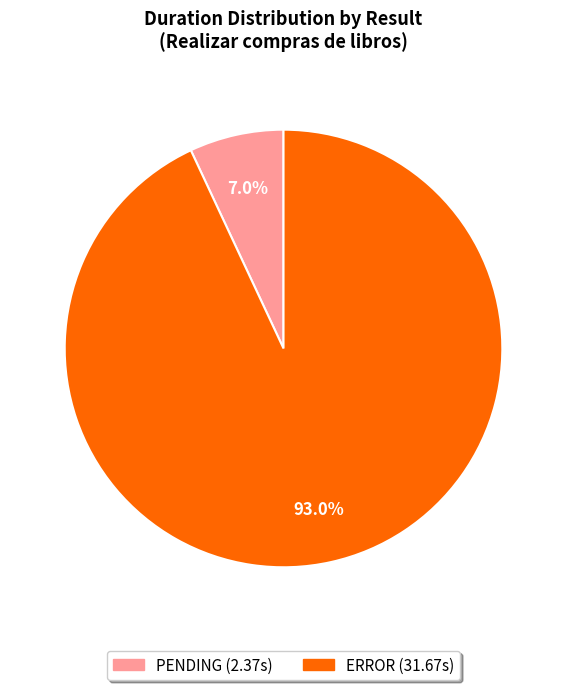

How many slices are in this pie chart?

2